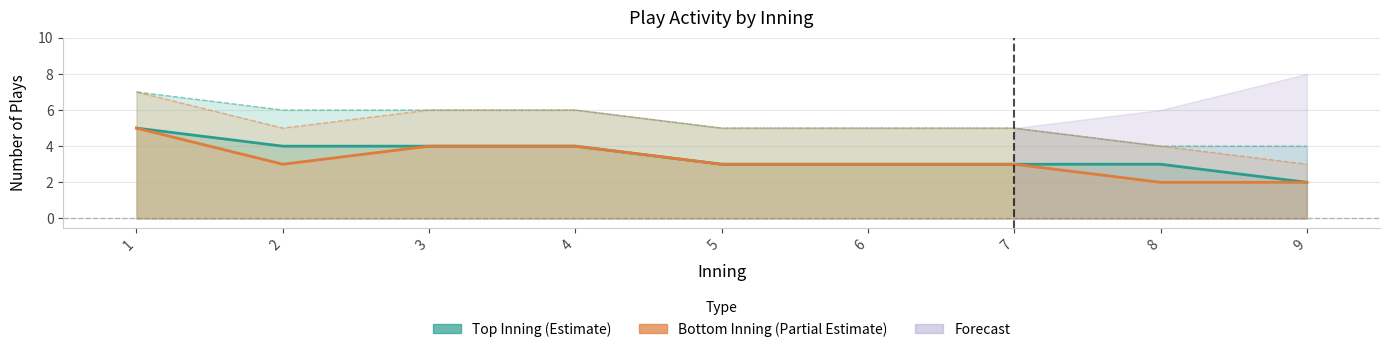

Is the value of Bottom Inning (Partial Estimate) at 1 greater than the value of Top Inning (Estimate) at 8?

Yes